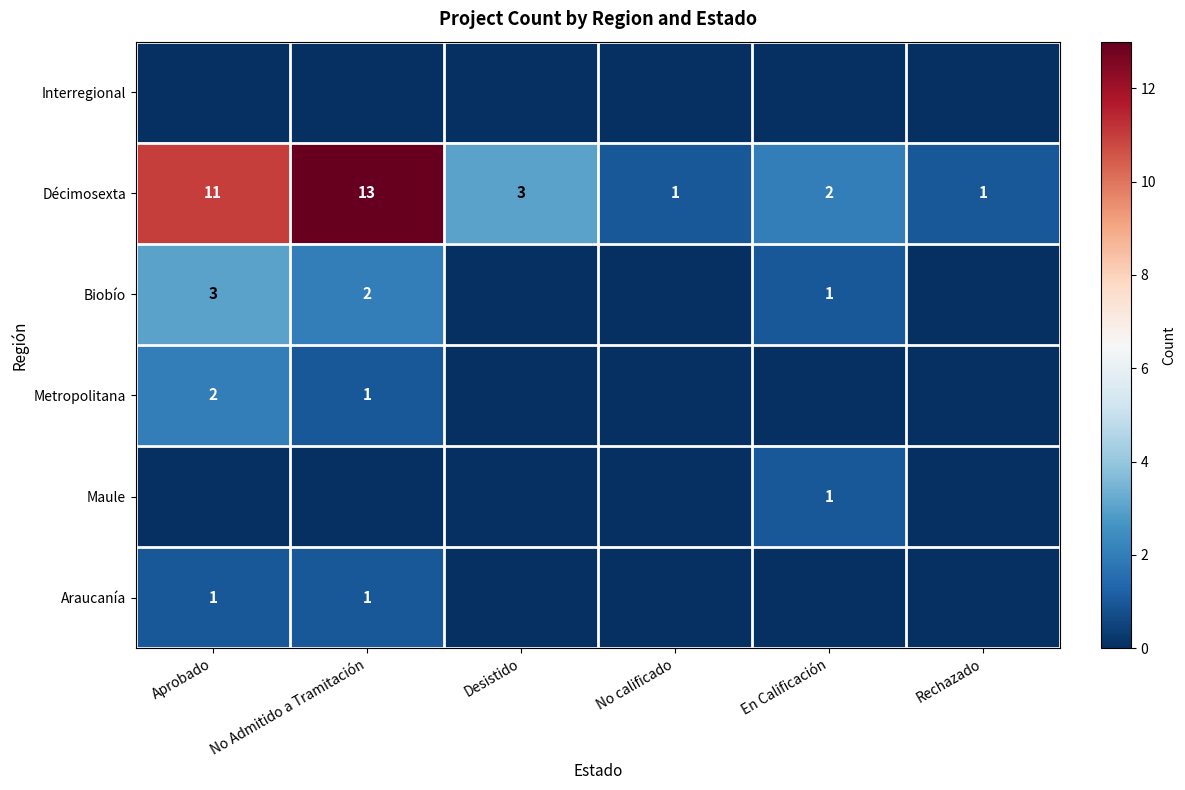

At which label does Décimosexta first exceed 3?

Aprobado